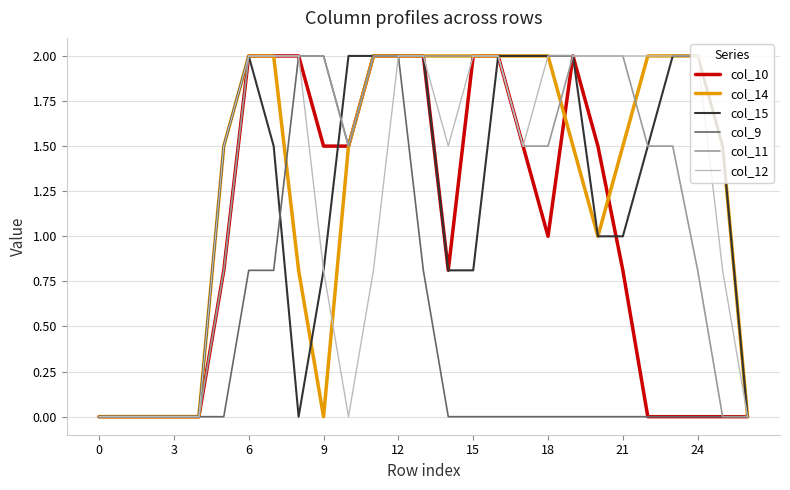

What is the maximum value shown in the chart?

2.0